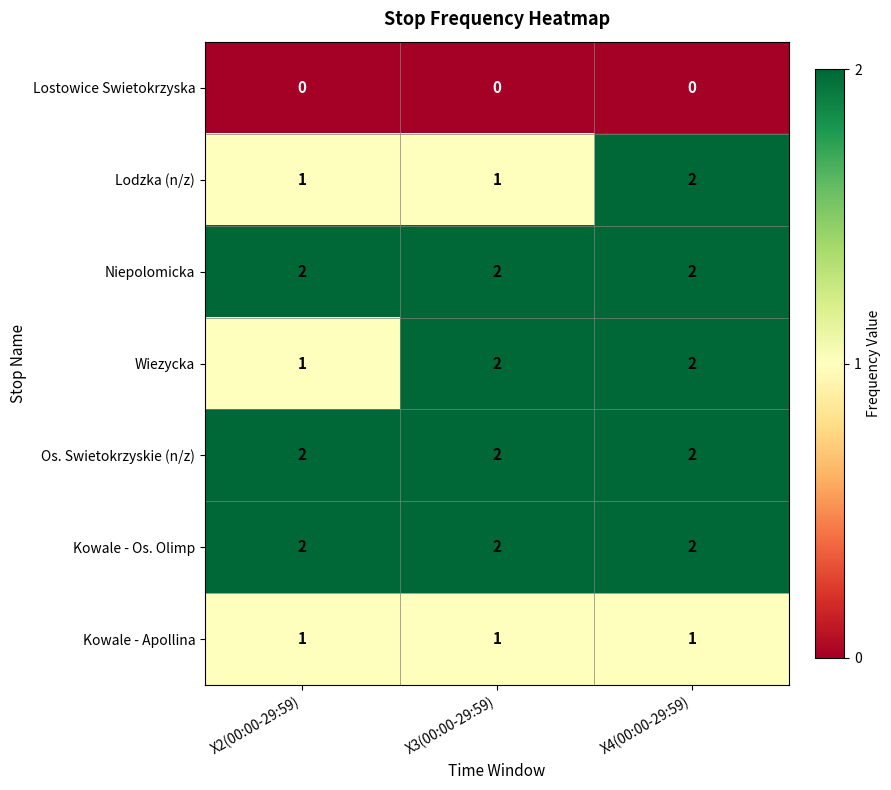

How many Lodzka (n/z) values are between 1 and 2?

3